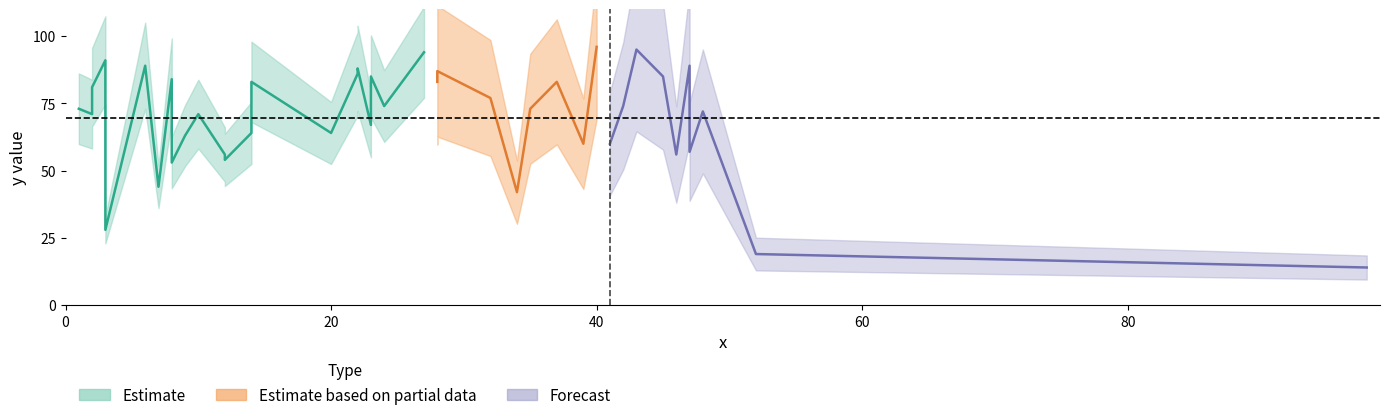

How many points are lower than both their immediate neighbors (excluding endpoints)?

13